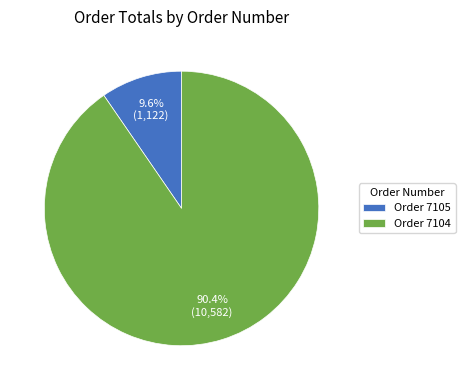

Does Order 7104 account for over 50% of the chart?

Yes